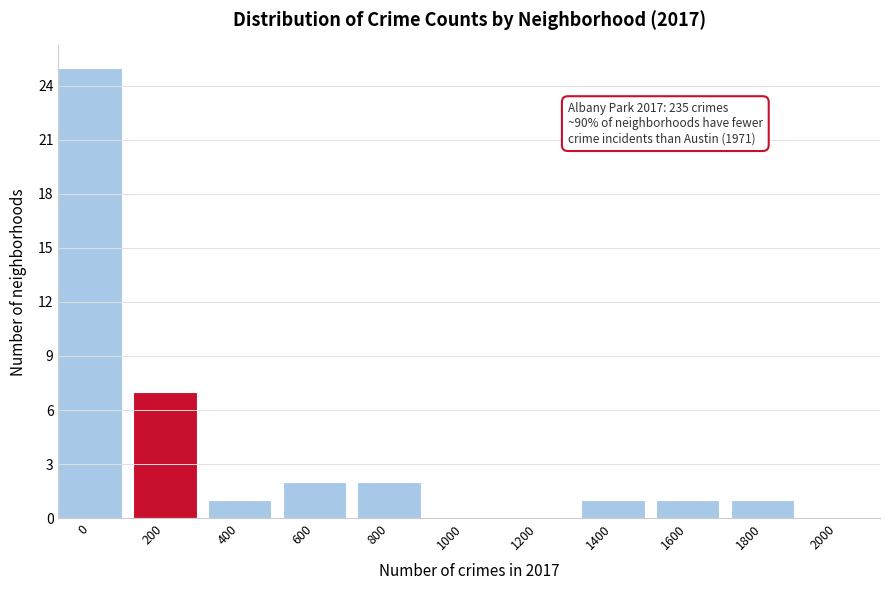

Reading left to right, transcribe all the data shown in this chart.

0=25	200=7	400=1	600=2	800=2	1000=0	1200=0	1400=1	1600=1	1800=1	2000=0